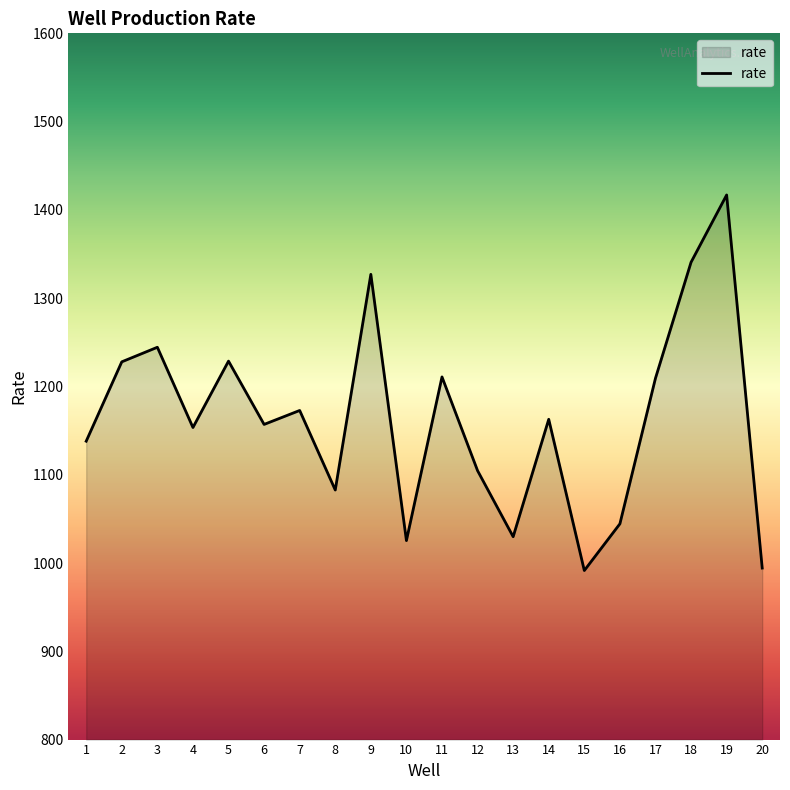

How many interior local valleys (lower than both neighbors) does the data have?

6